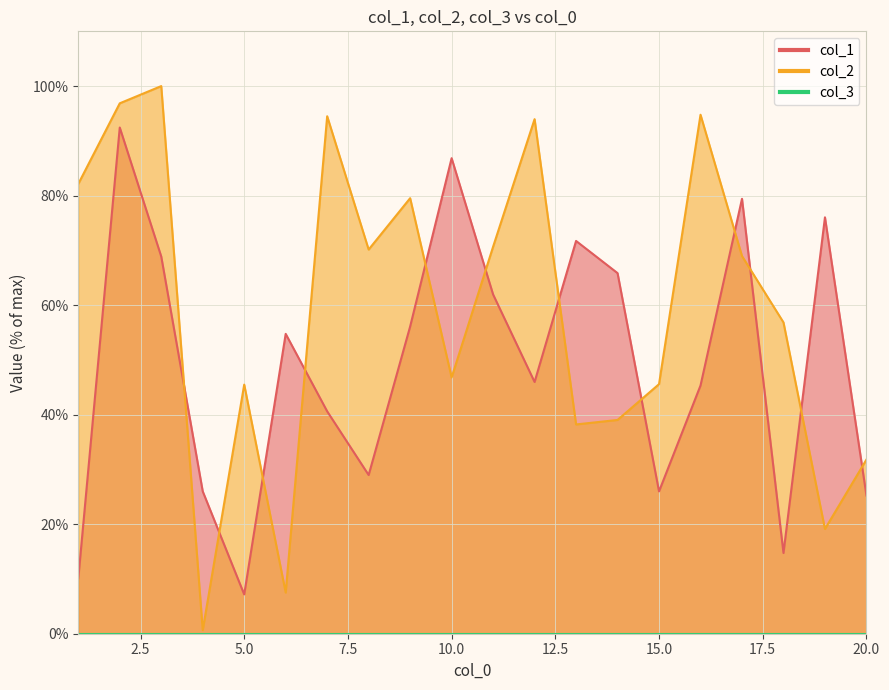

What is the difference between the col_1 values at 16 and 15?

19.3